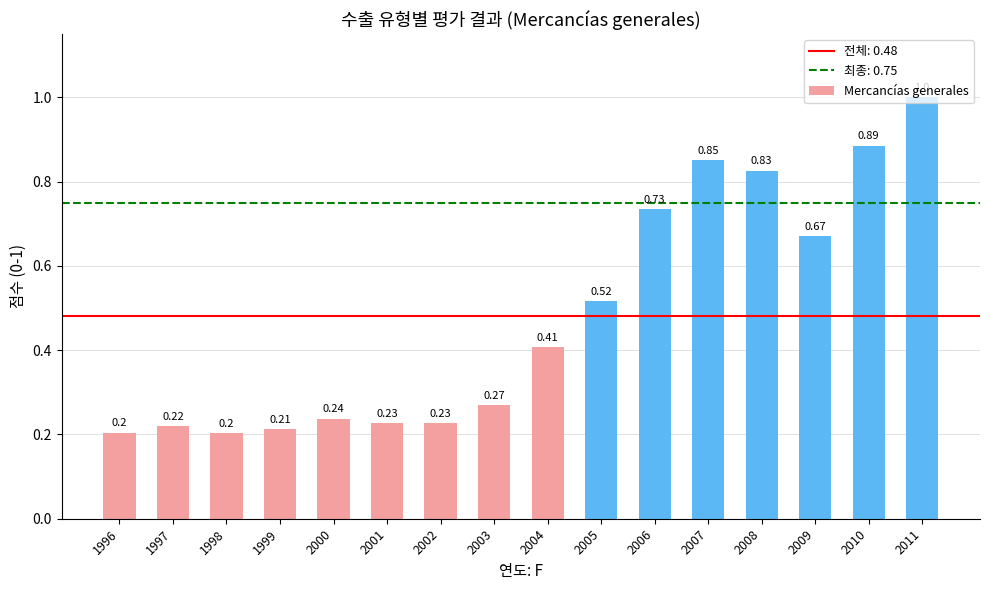

What is the difference between the values at 2004 and 2011?

46609